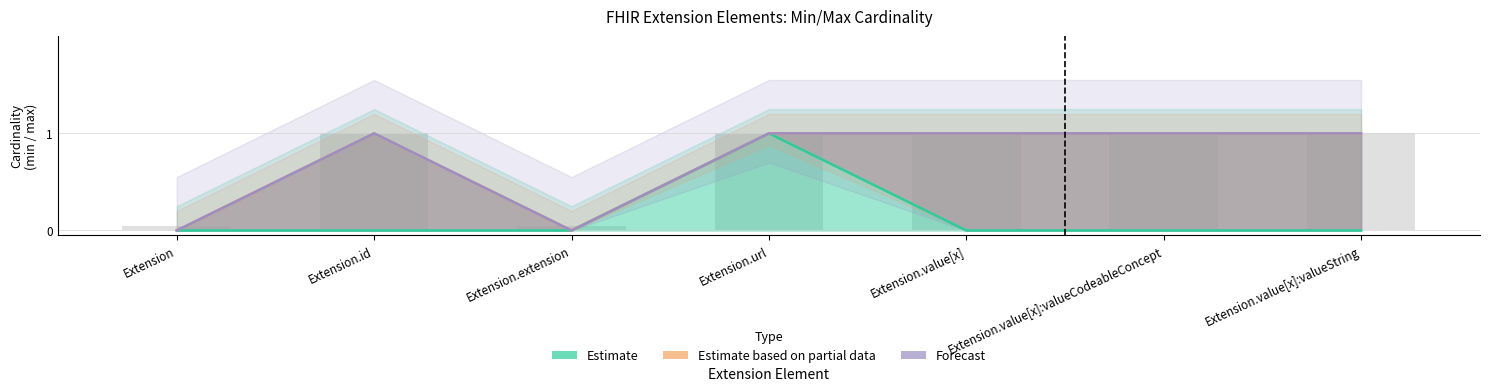

At which category is the sum across all series the highest?

Extension.url